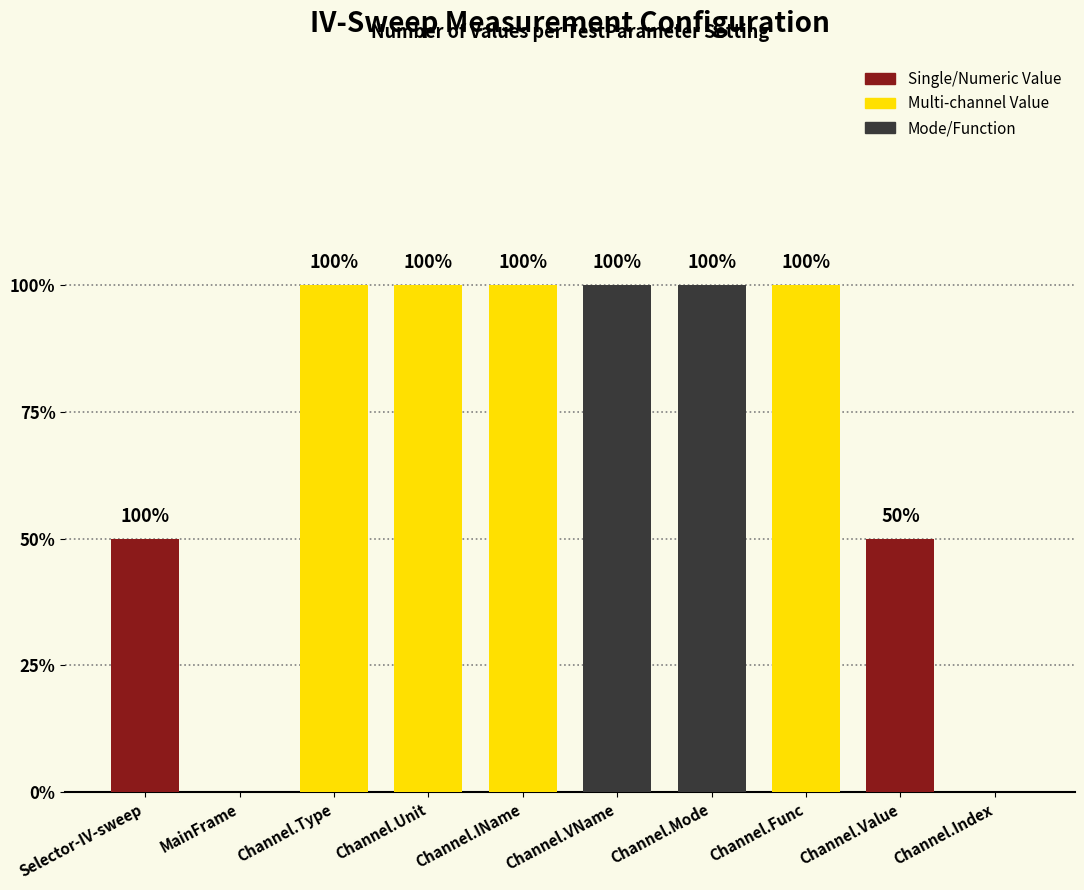

Are the bars horizontal?

No